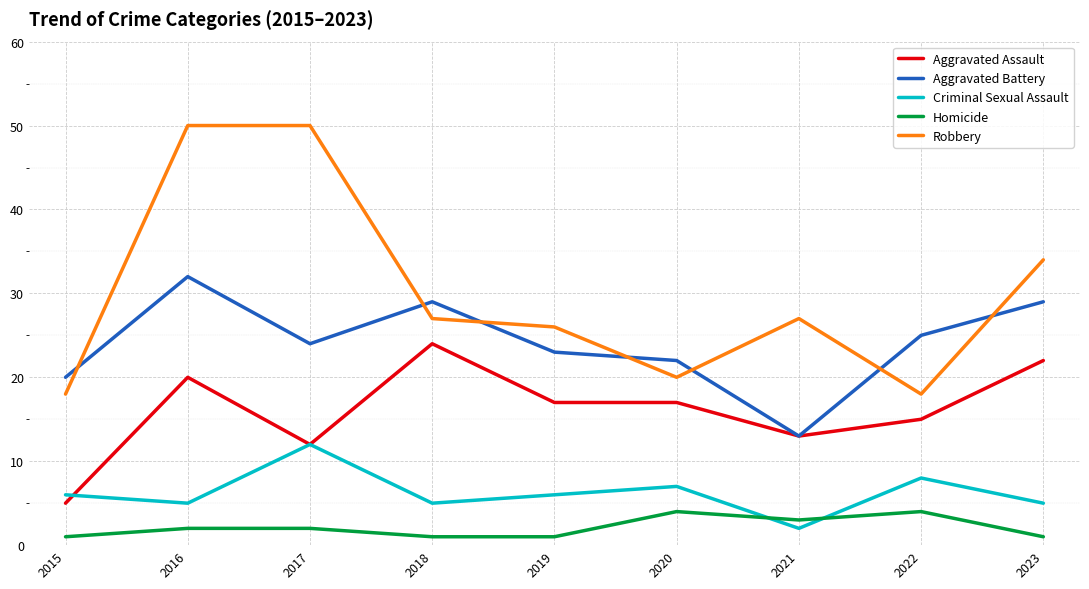

The Criminal Sexual Assault series shows 3 at 2022. True or false?

False